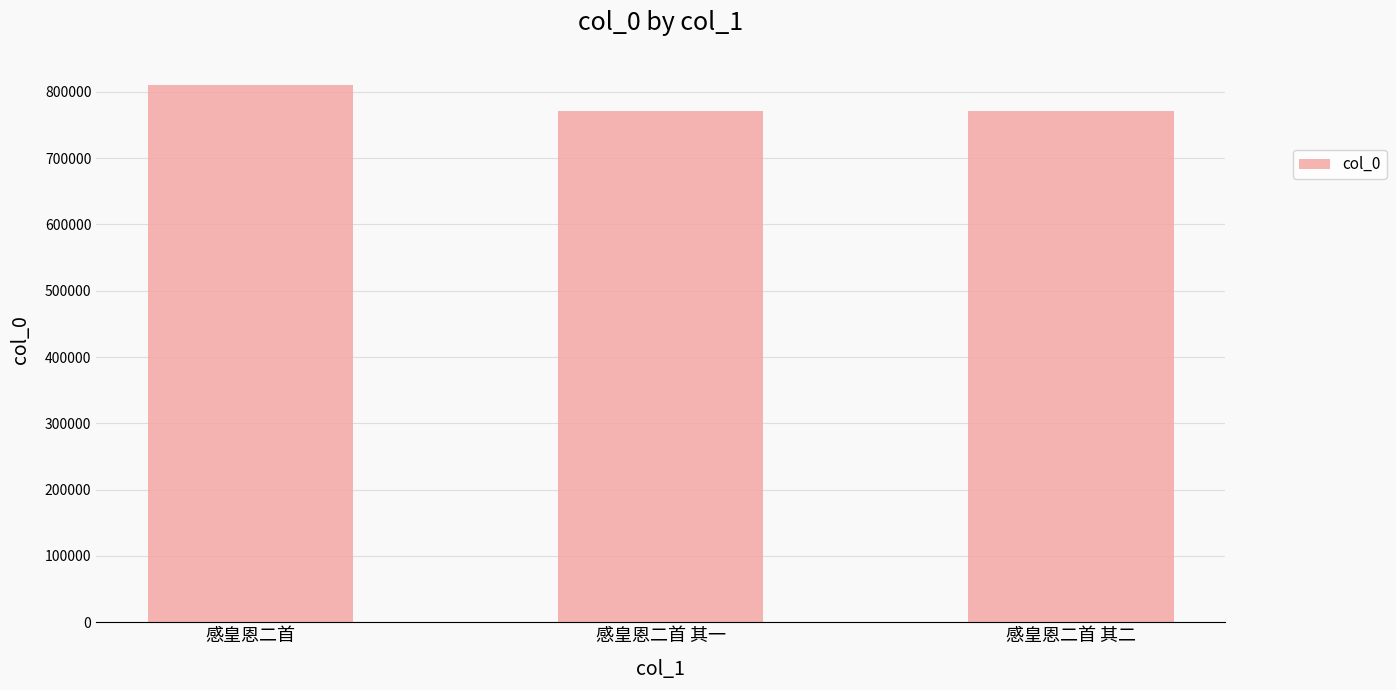

What is the value of the 3rd bar from the left?

770821